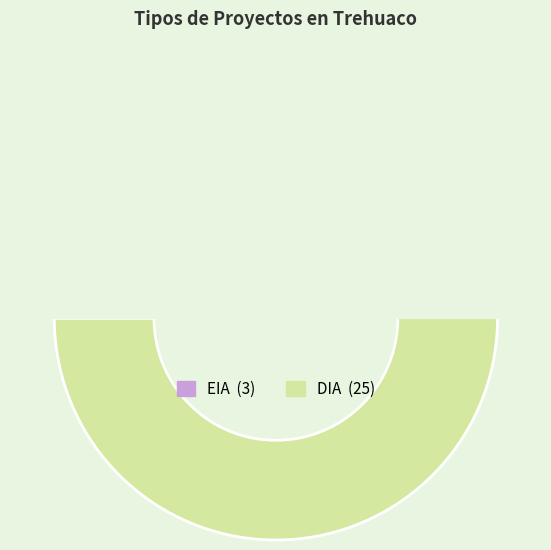

How much of the chart is everything except EIA?

89.3%